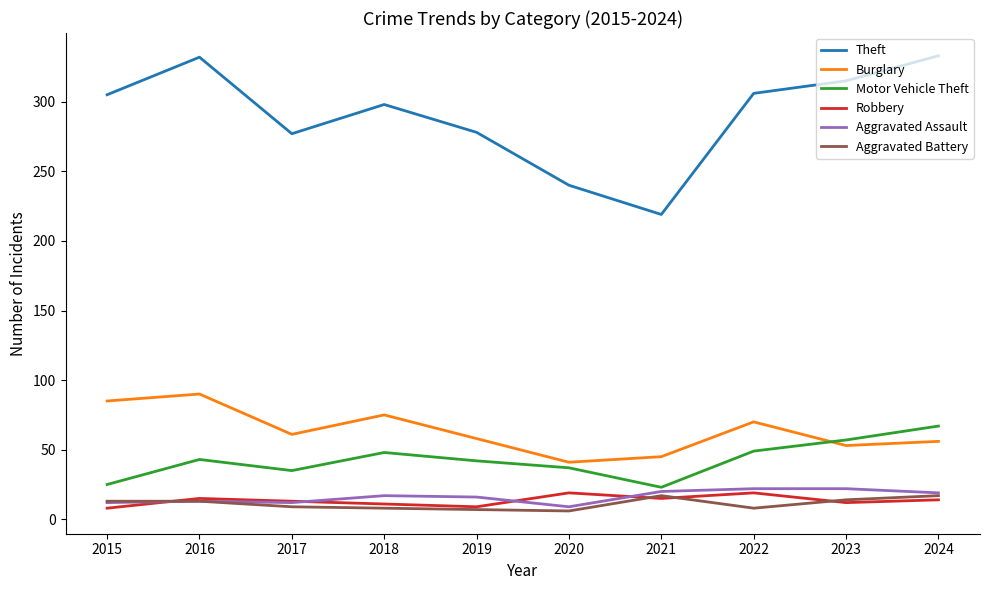

Is it true that Robbery equals 8 at 2015?

True